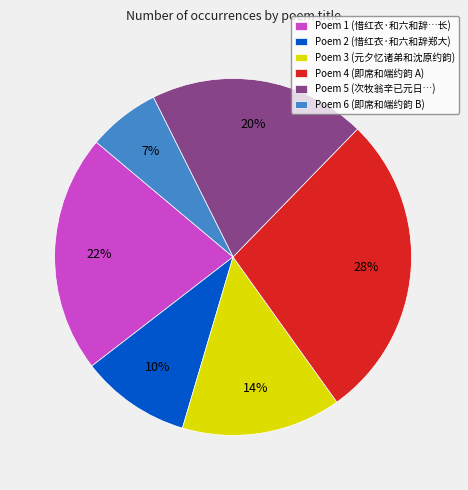

Does any single category account for the majority?

No